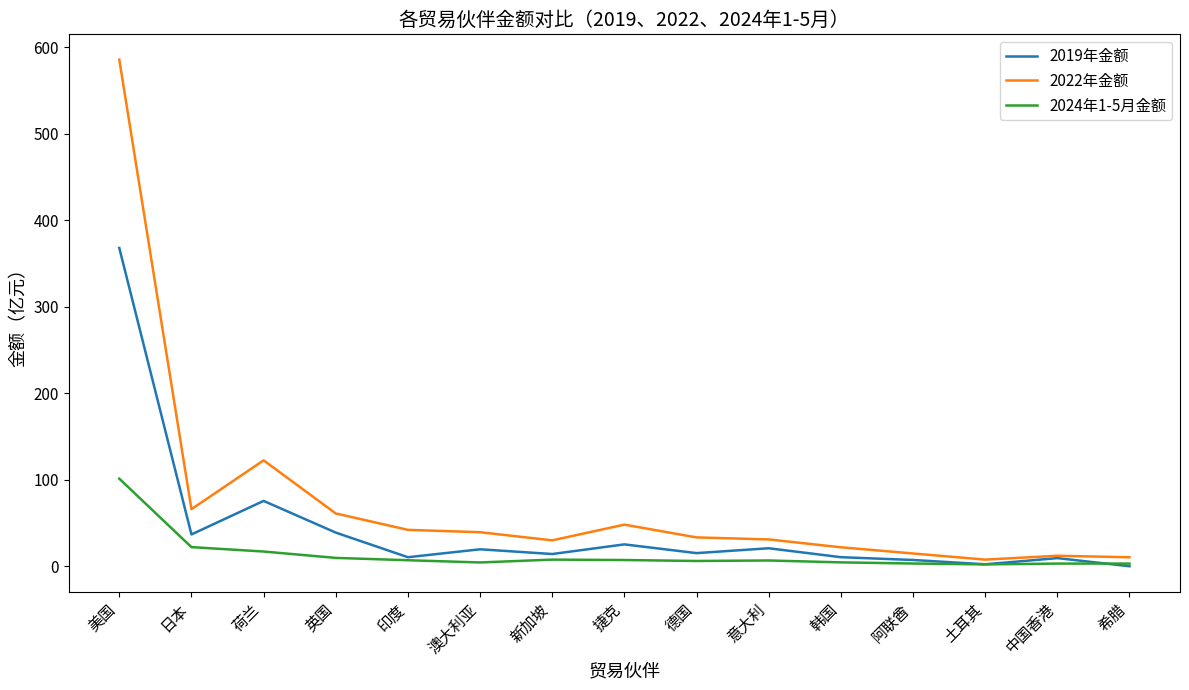

Which label corresponds to the largest value in the chart?

美国